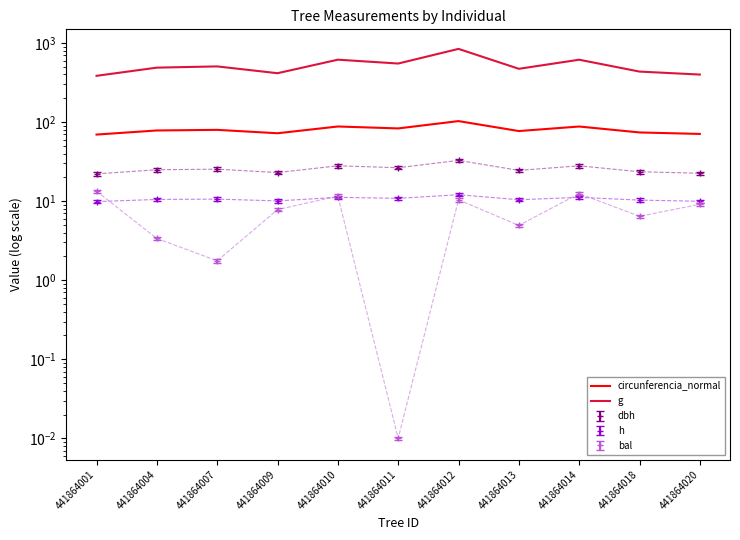

Count the number of data series in this chart.

2